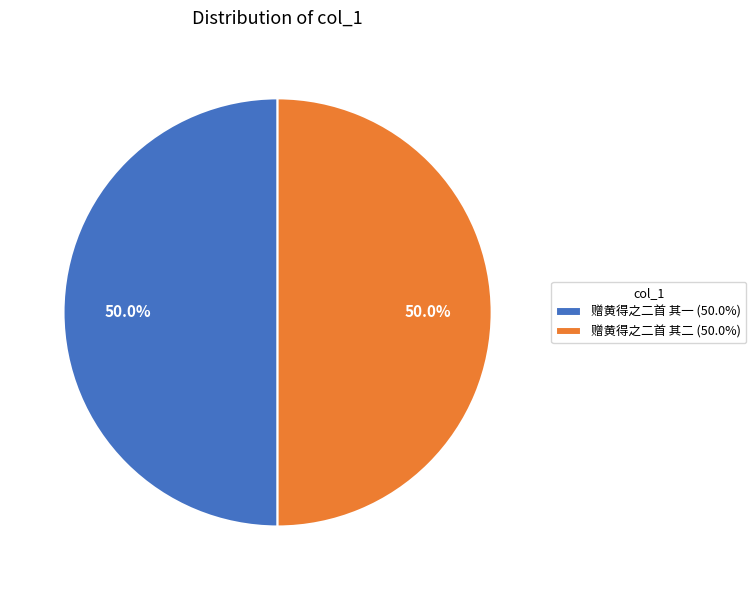

Approximately how many times larger is the value at 赠黄得之二首 其二 compared to 赠黄得之二首 其一?

1.0